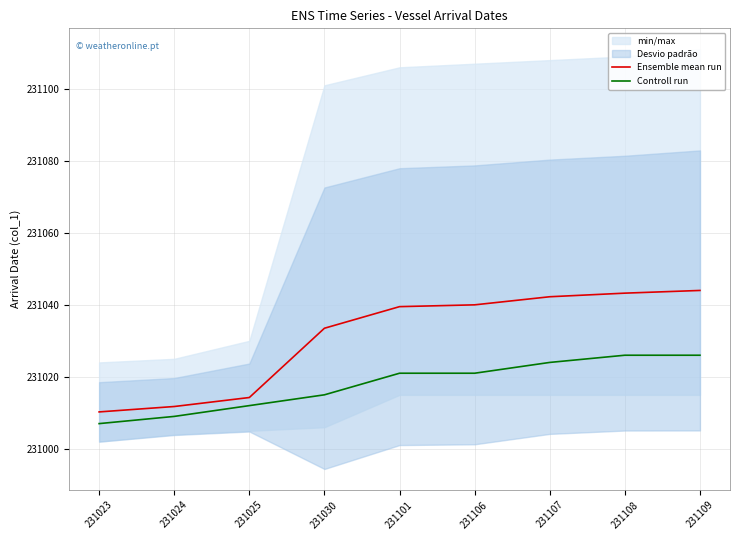

True or false: Controll run has more than 2 points higher than both neighbors.

False